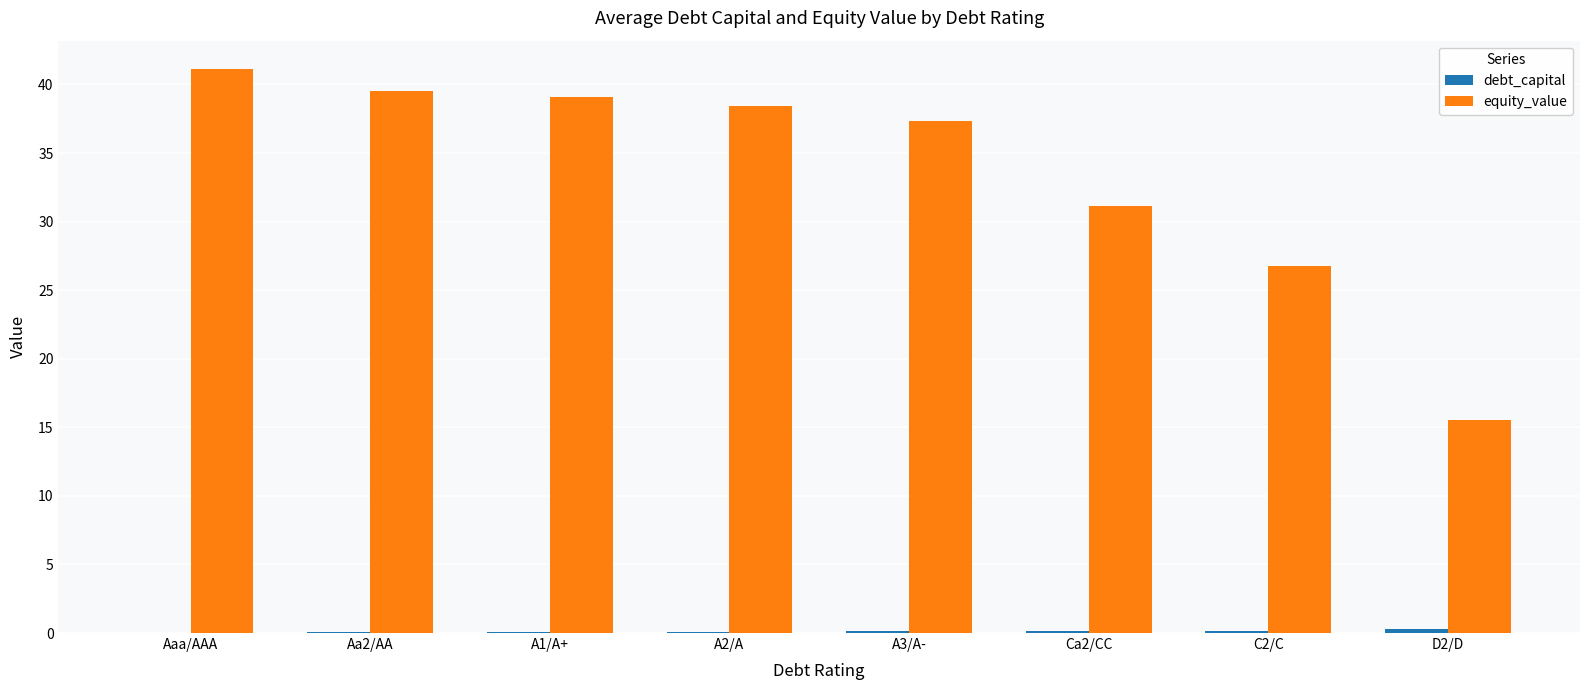

Is it true that equity_value equals 8.6 at D2/D?

False